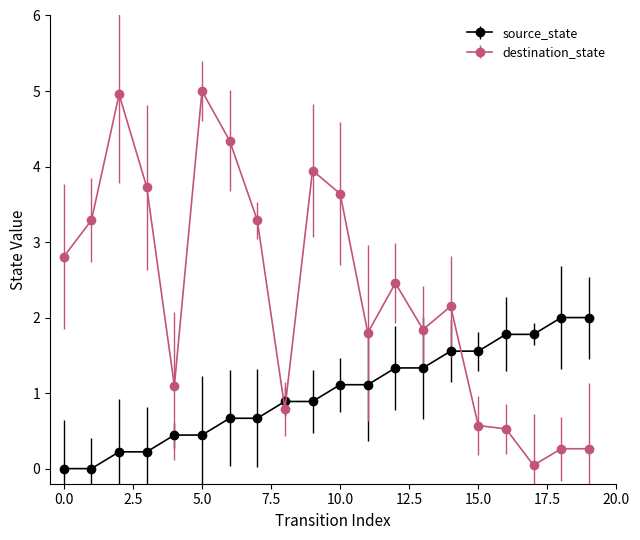

List the series in order of their peak value, highest first.

destination_state, source_state